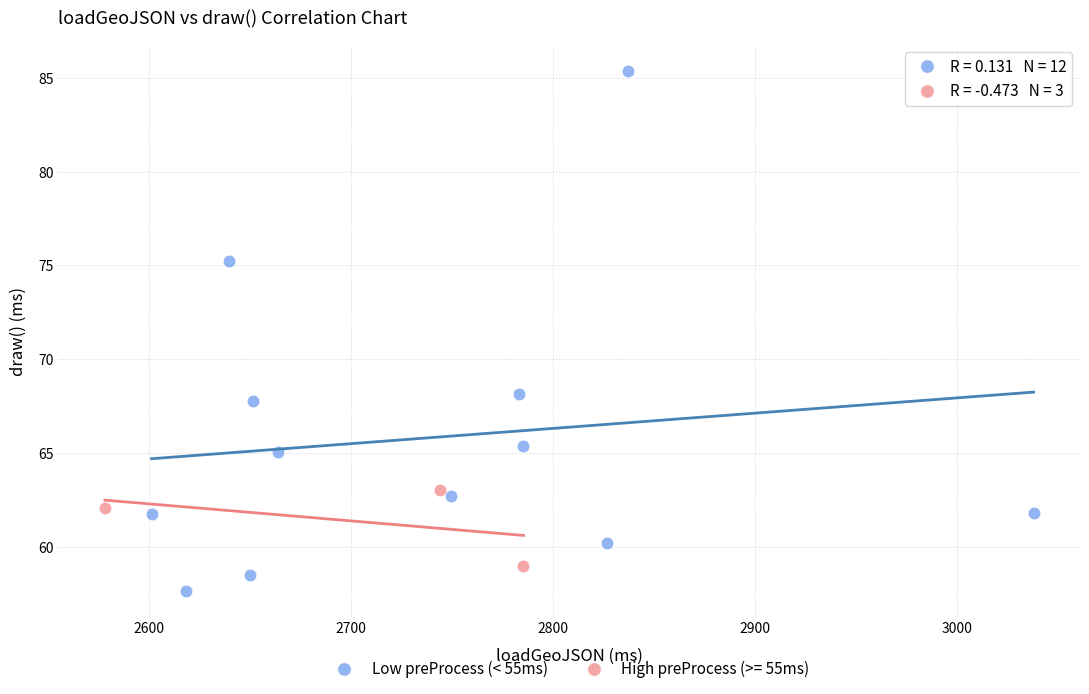

Which series contains the highest Y value?

Low preProcess (< 55ms)